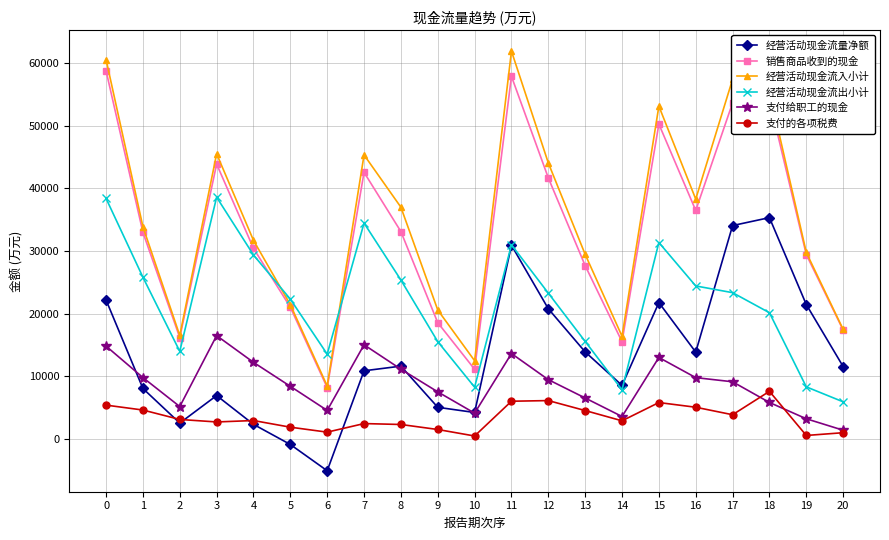

What is the value of the 支付的各项税费 point at the 21st from the left?

996